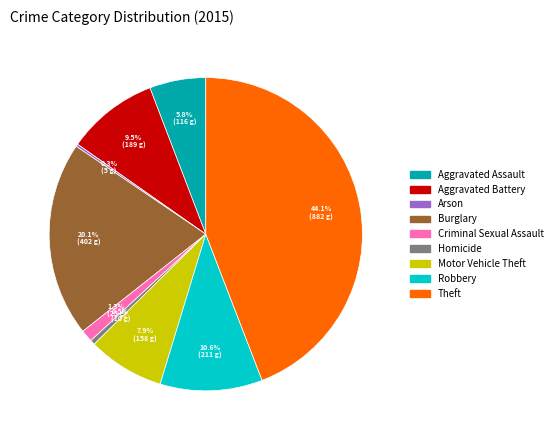

To the nearest percent, what is the combined percentage of Burglary and Theft?

64%